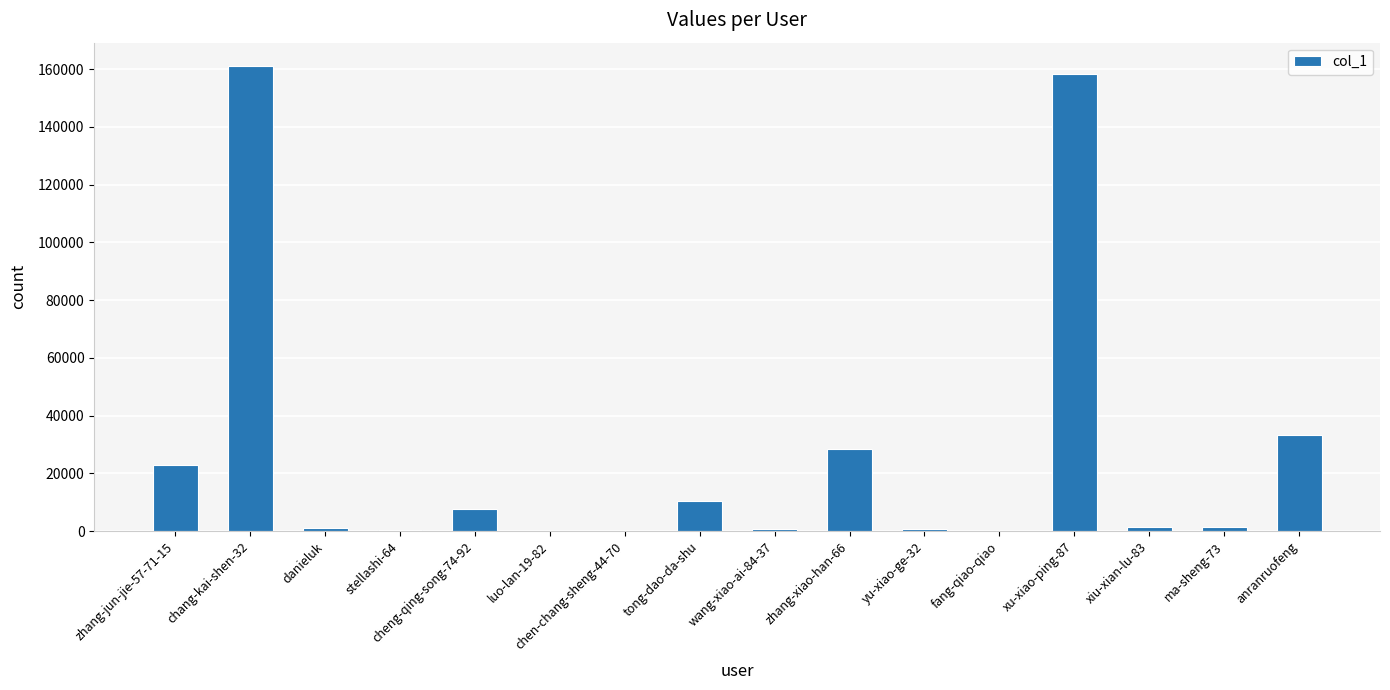

What is the average value?

26734